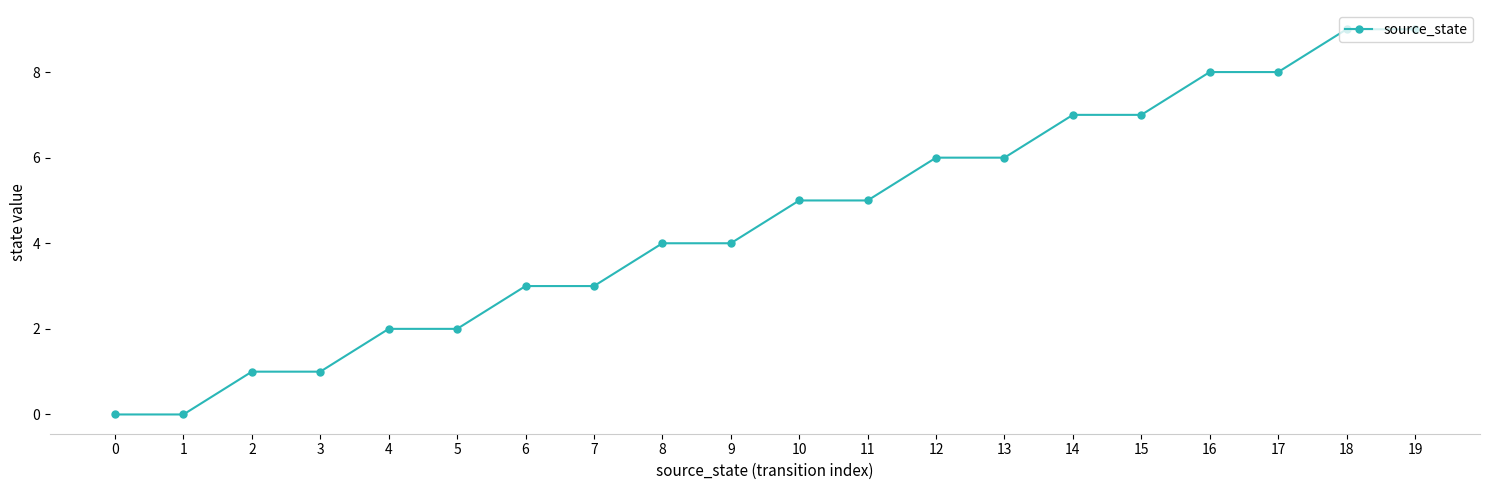

Count the number of data series in this chart.

1